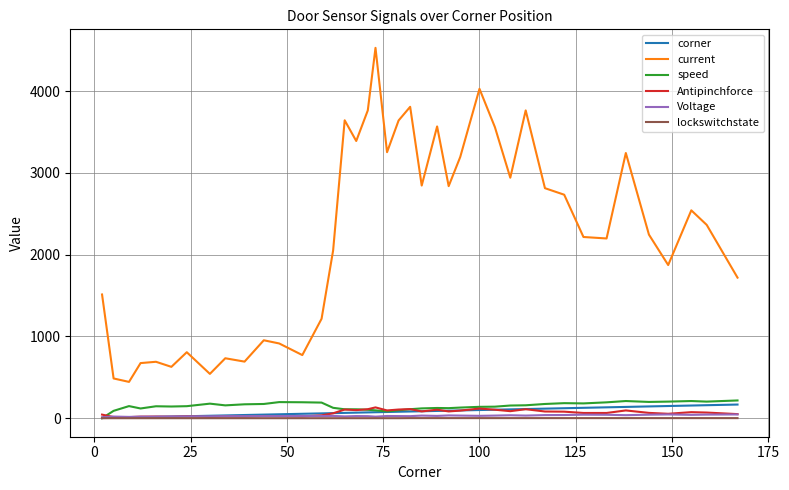

Which series has the largest total across all categories?

current